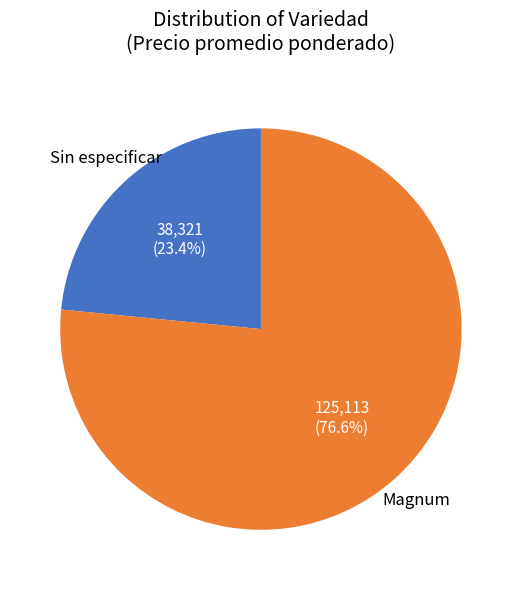

Does any single category account for the majority?

Yes